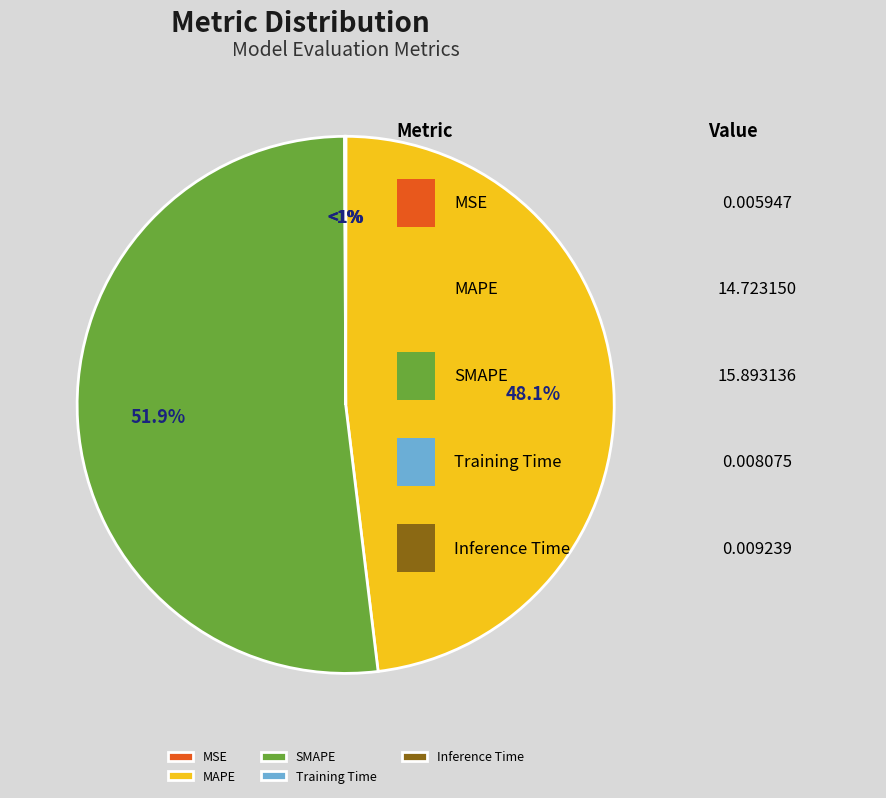

How many slices are in this pie chart?

5